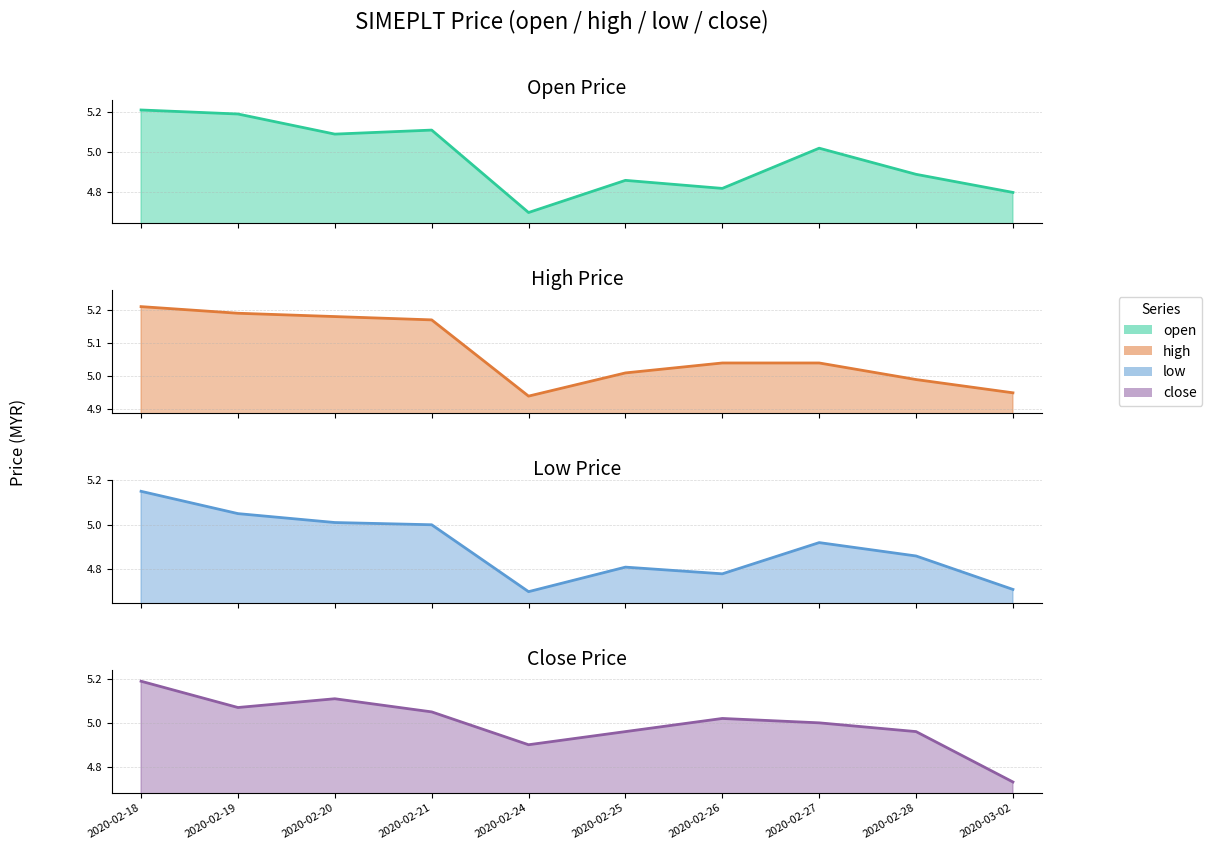

At how many categories does at least one series exceed 4?

10